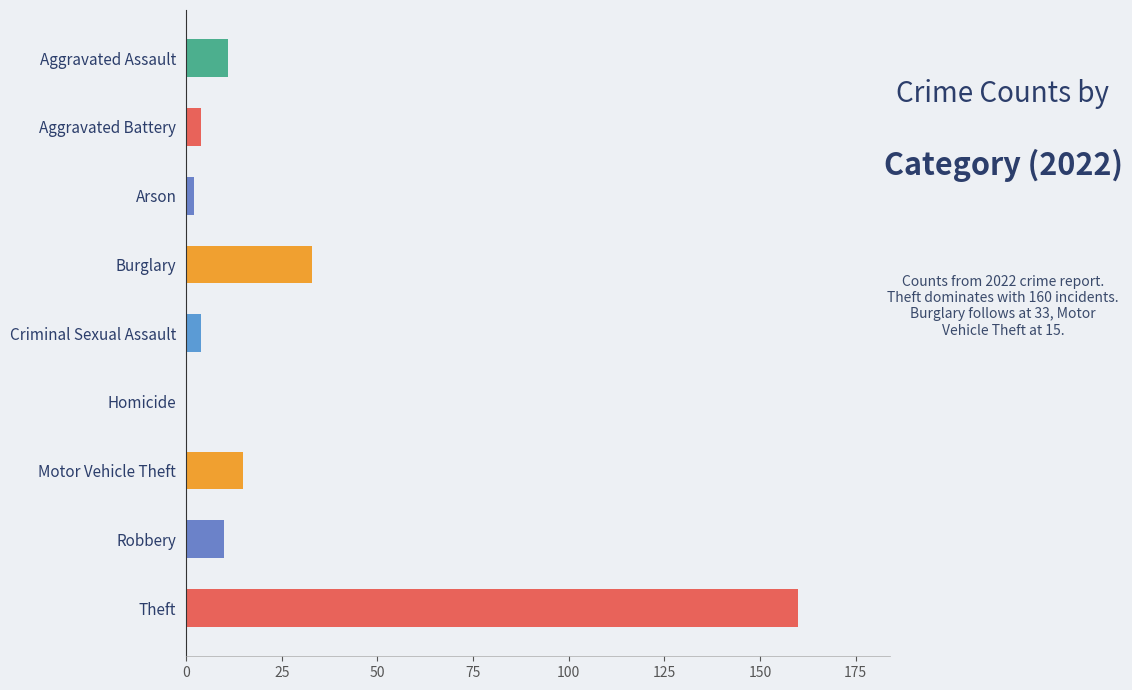

What is the sum of the values at Burglary and Robbery?

43